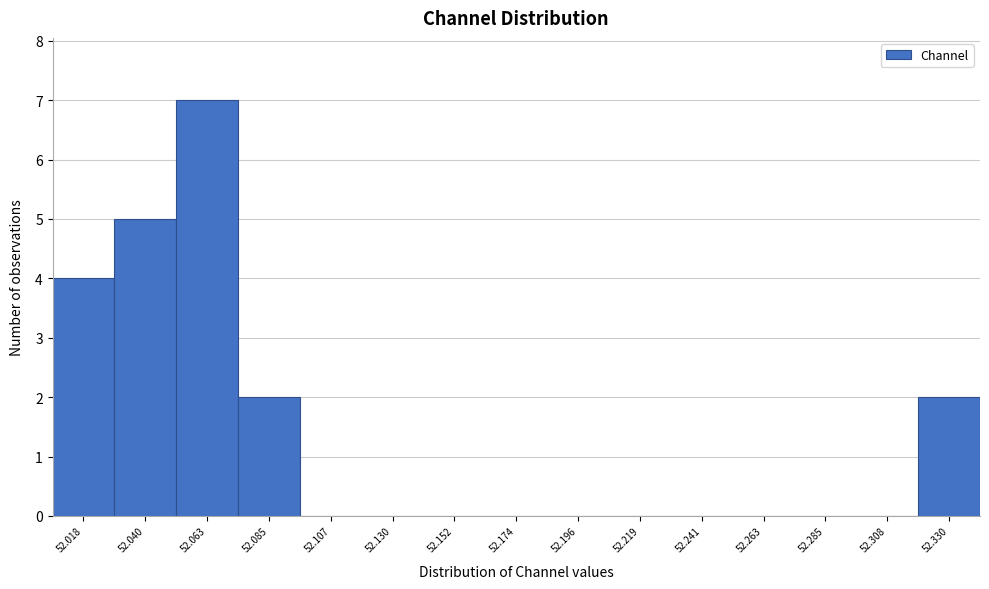

Reading left to right, what are all the values shown in this chart?

52.018=4	52.040=5	52.063=7	52.085=2	52.107=0	52.130=0	52.152=0	52.174=0	52.196=0	52.219=0	52.241=0	52.263=0	52.285=0	52.308=0	52.330=2